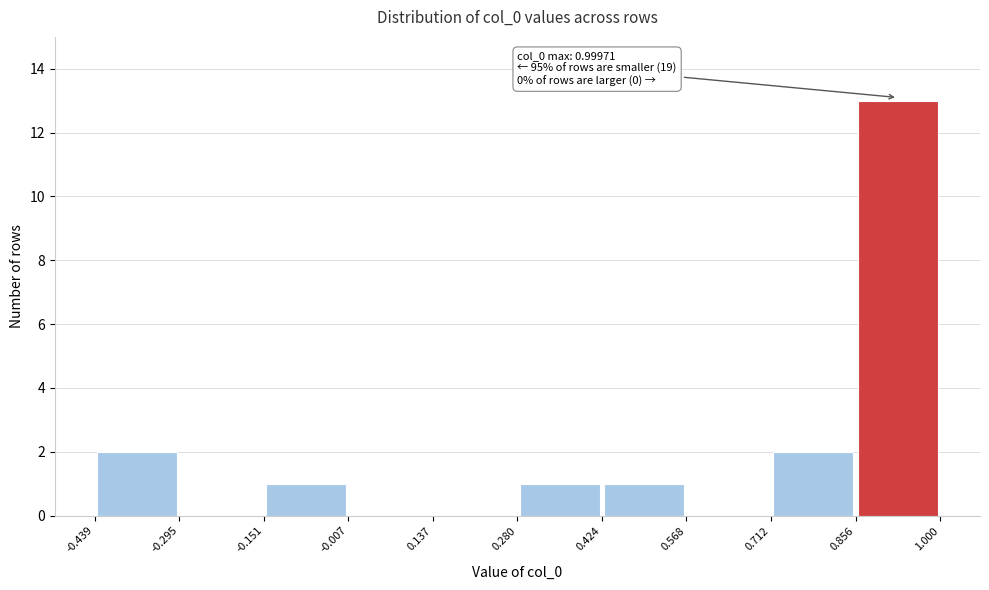

Which range on the x-axis has the tallest bar?

0.856 to 1.000